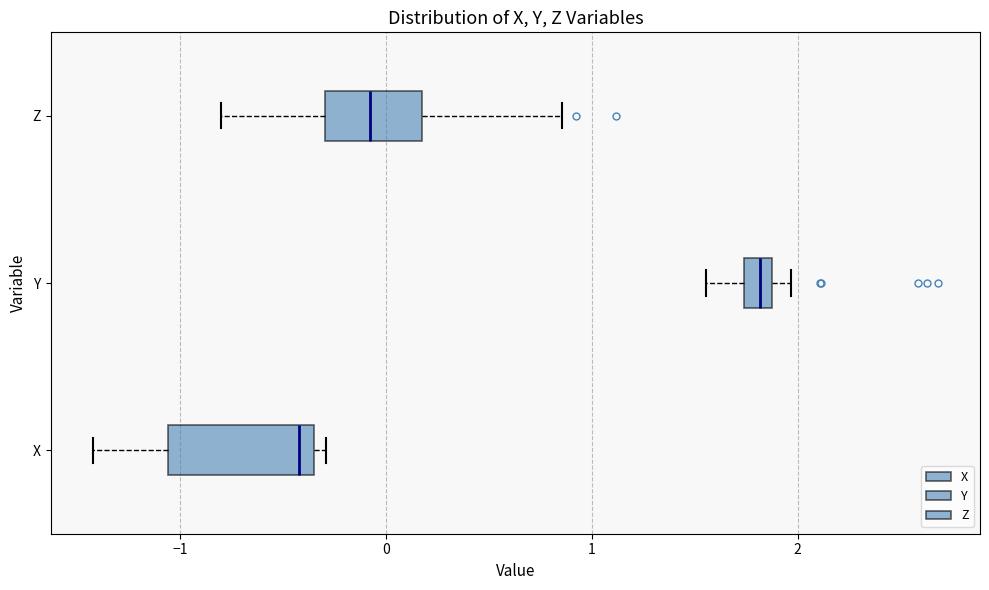

Where does the left whisker of the box for X end on the x-axis? The values are not printed on the chart, so give them approximately, as read against the axis.

-1.4